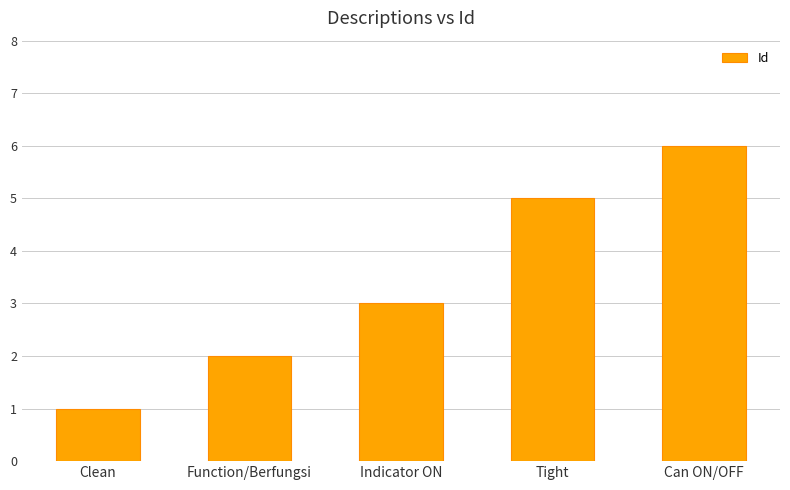

The value at Indicator ON is 3. True or false?

True